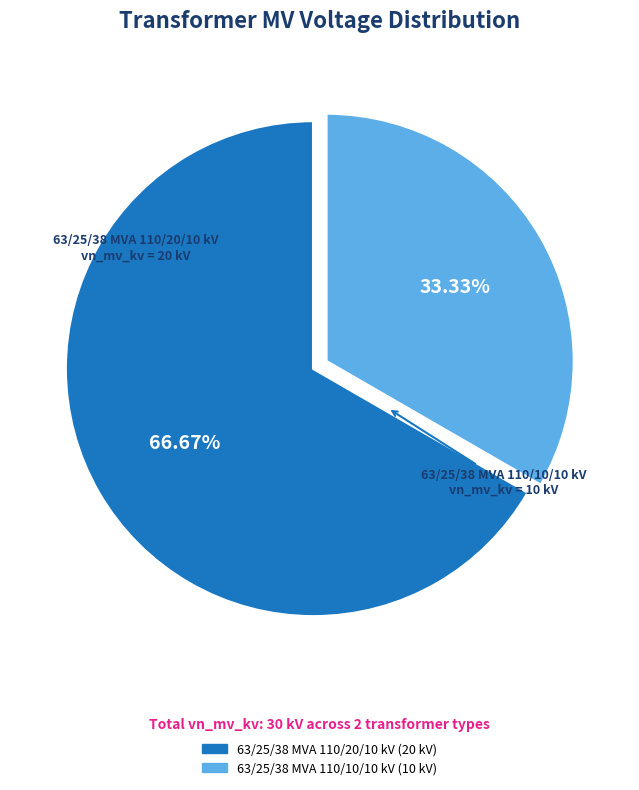

Which category has the smallest portion of the pie?

63/25/38 MVA 110/10/10 kV